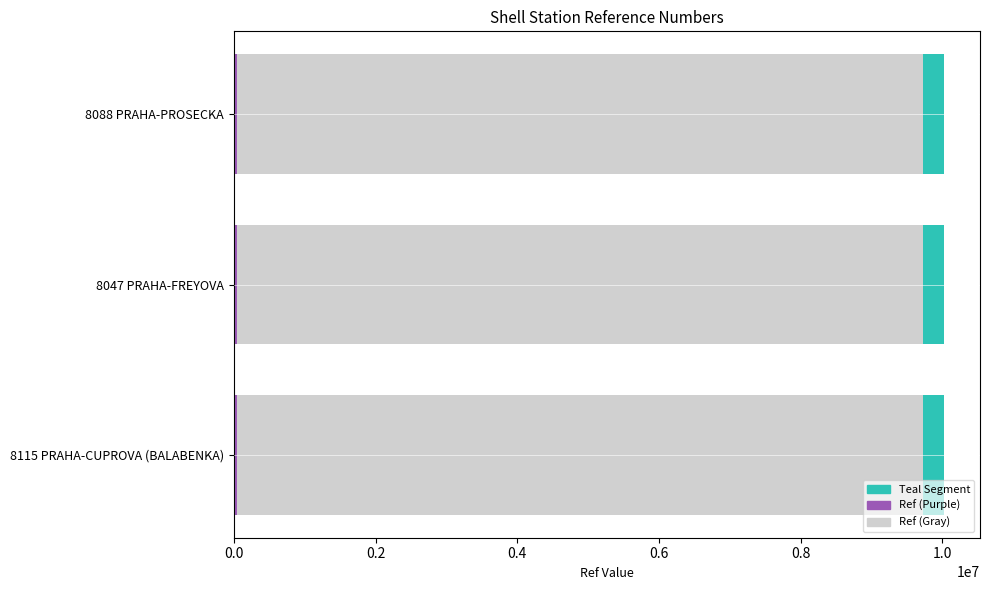

How many groups of bars are there?

3